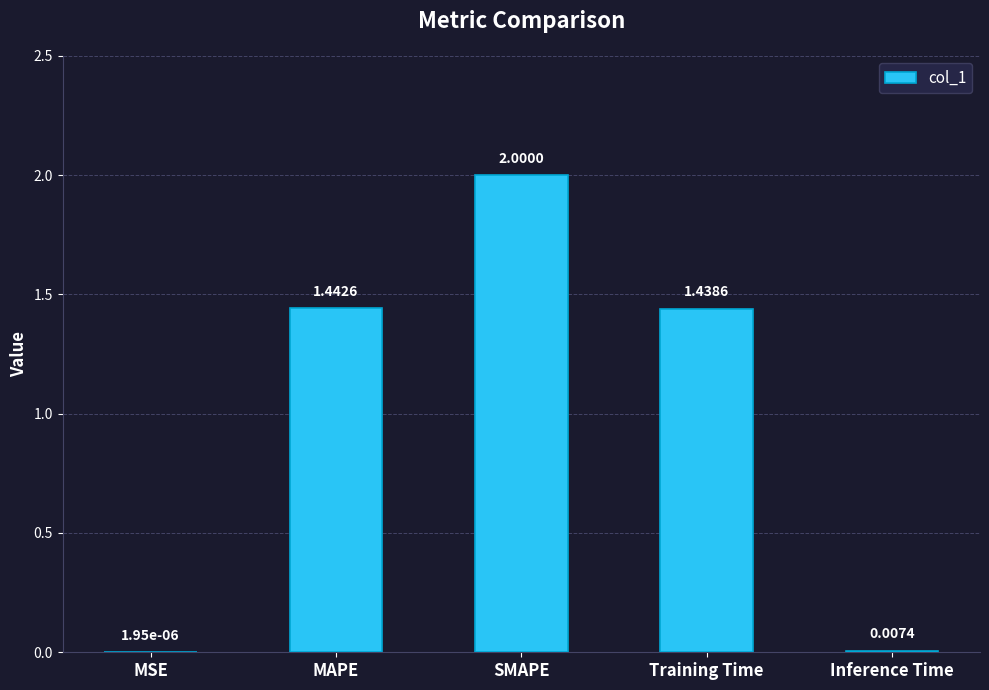

At which category does the chart reach its peak across all series?

SMAPE